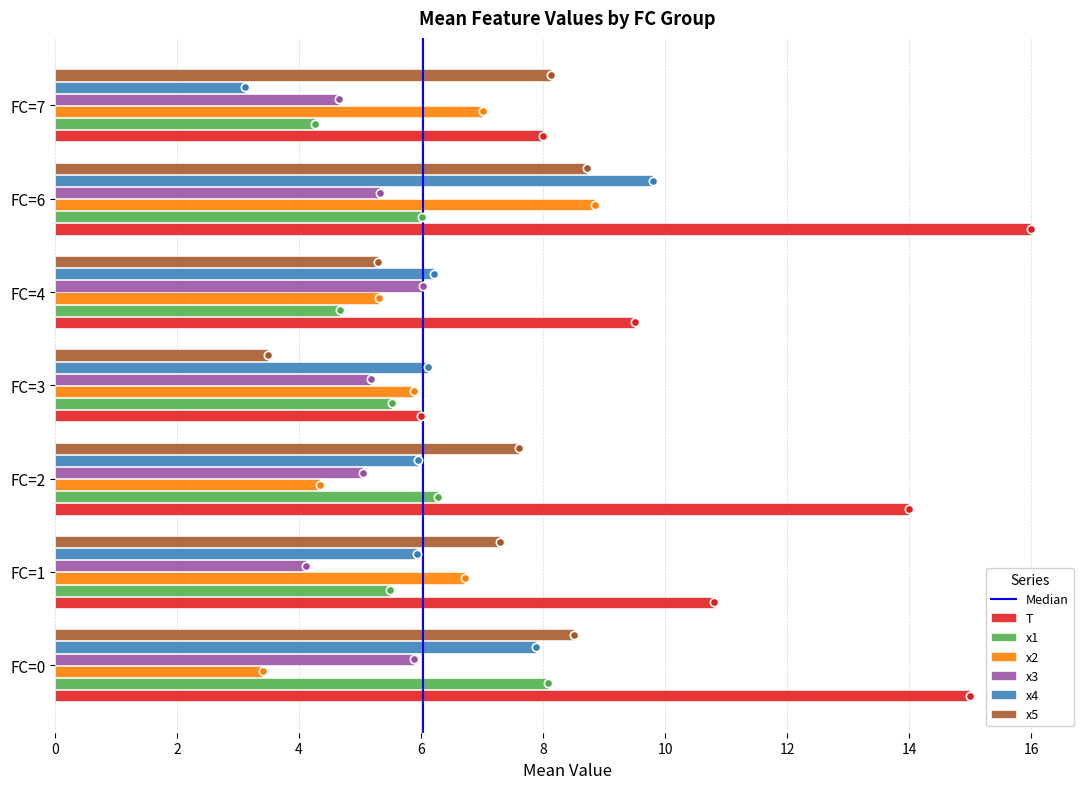

What is the difference between the highest and lowest values at FC=2?

9.7